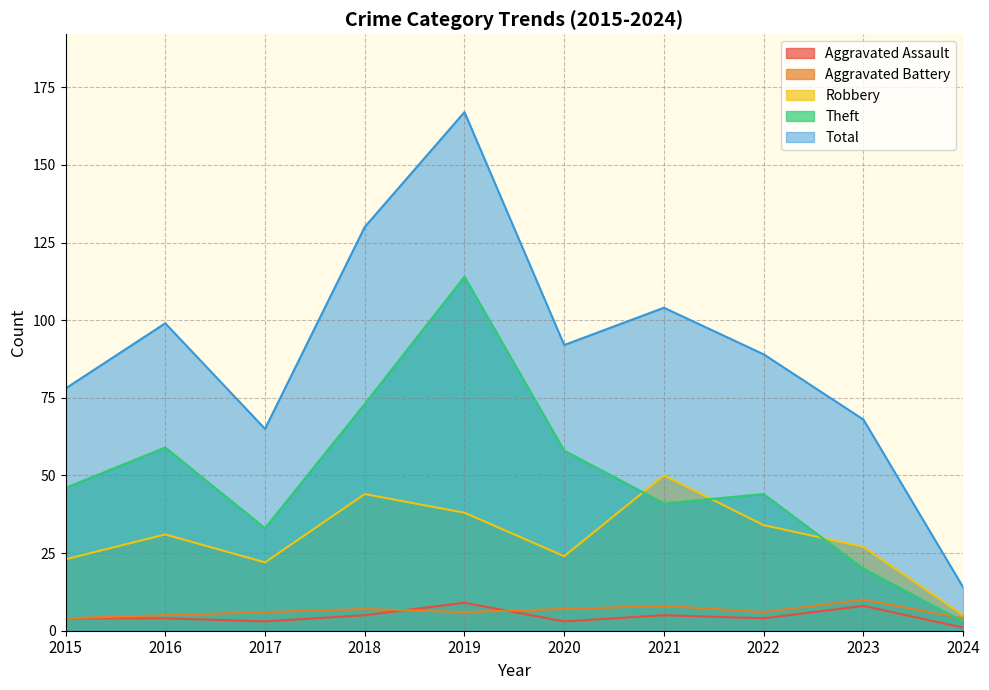

Is the value of Theft at 2017 greater than the value of Aggravated Assault at 2024?

Yes